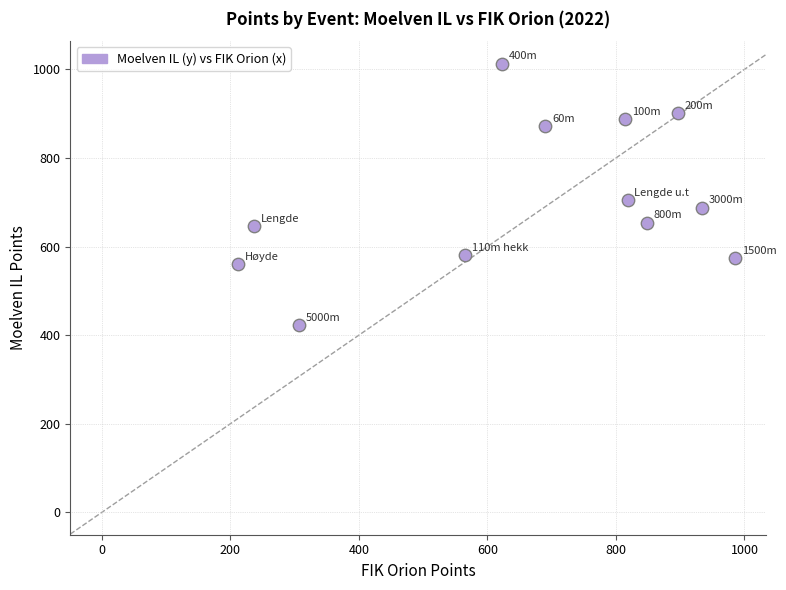

What Y value in the scatter plot is closest to 718?

705